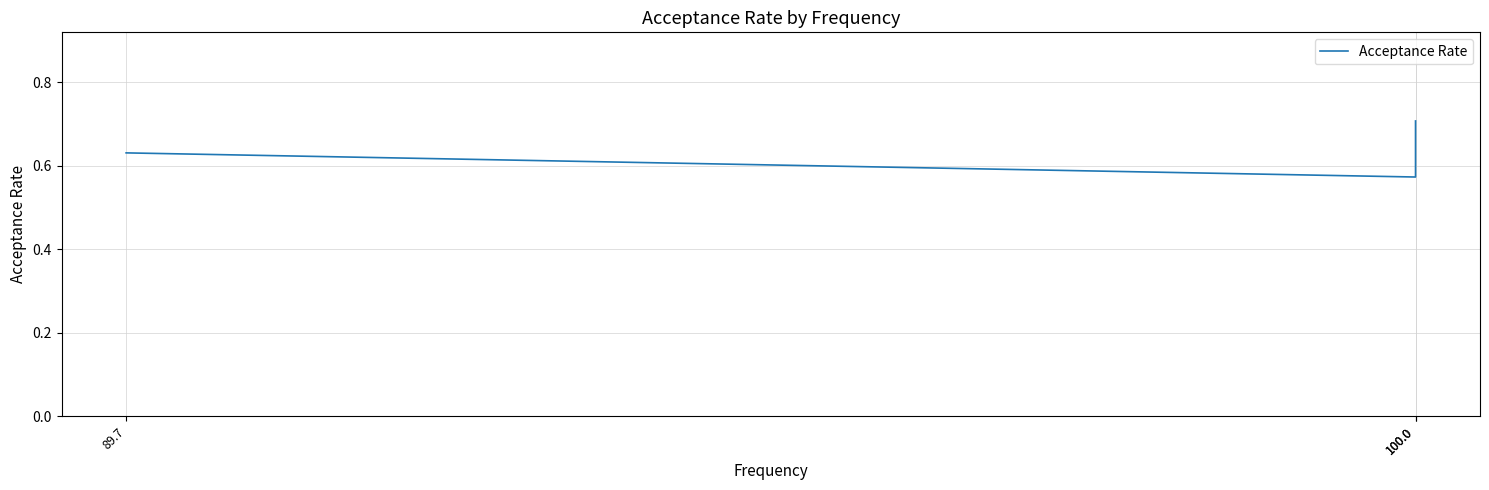

Which label corresponds to the largest value in the chart?

100.0